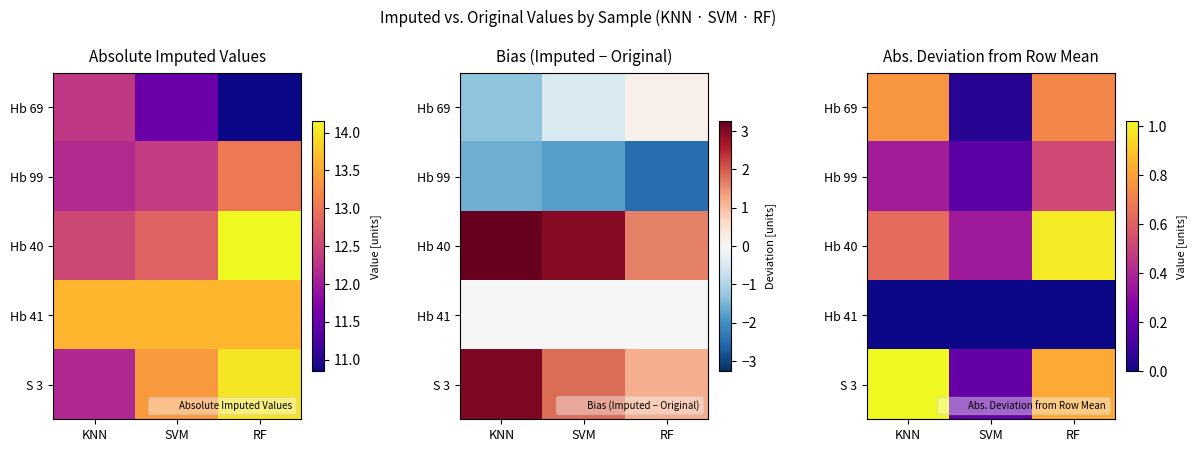

List the labels in order of S 3 value, largest first.

KNN, RF, SVM